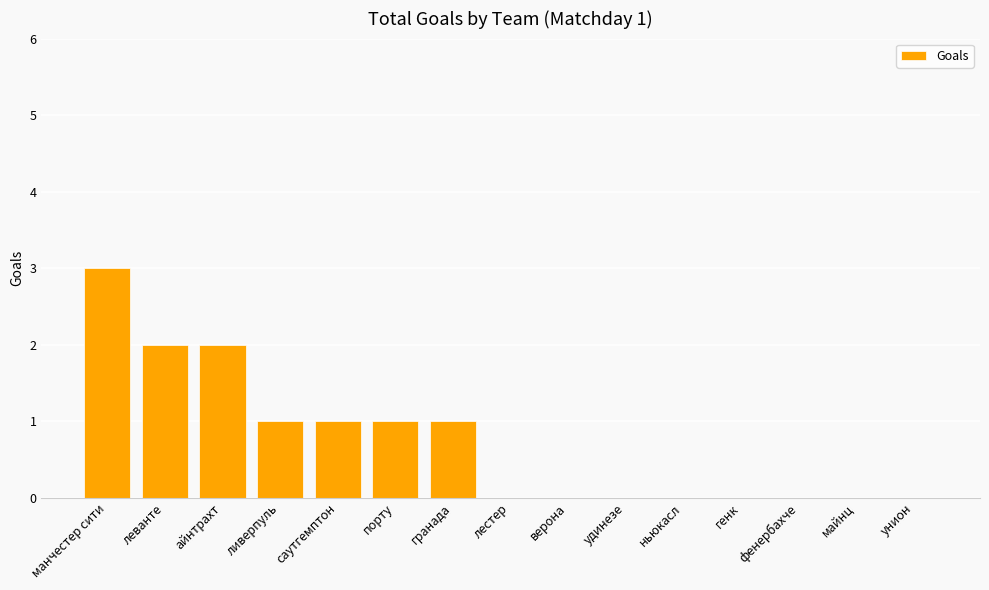

Reading right to left, list all the values displayed in this chart.

унион=0	майнц=0	фенербахче=0	генк=0	ньюкасл=0	удинезе=0	верона=0	лестер=0	гранада=1	порту=1	саутгемптон=1	ливерпуль=1	айнтрахт=2	леванте=2	манчестер сити=3